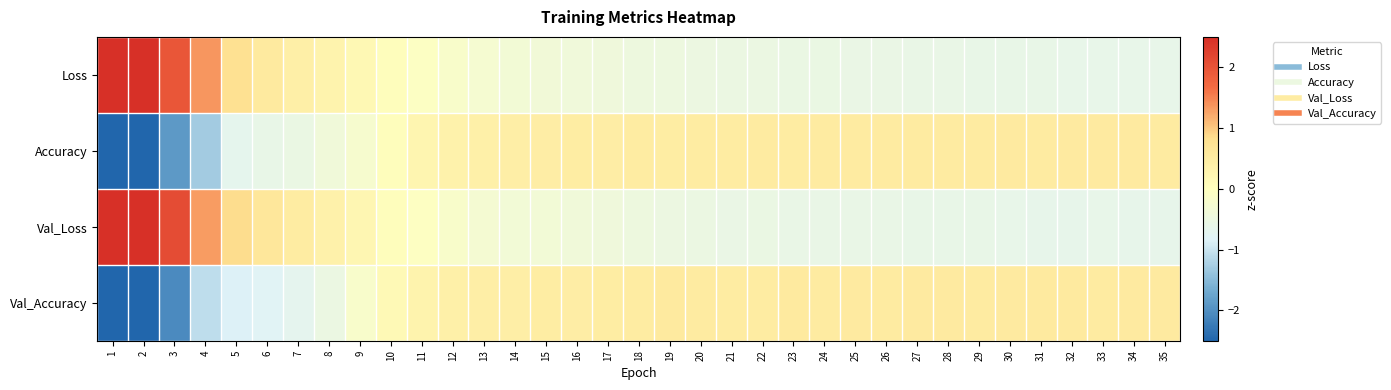

Which has a higher value, 17 or 35?

17